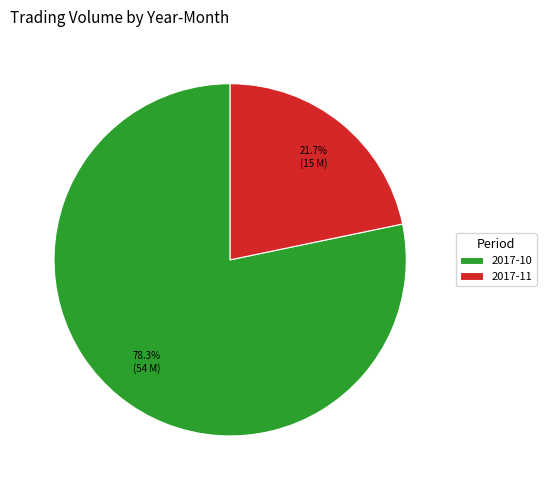

Which slice is the largest?

2017-10